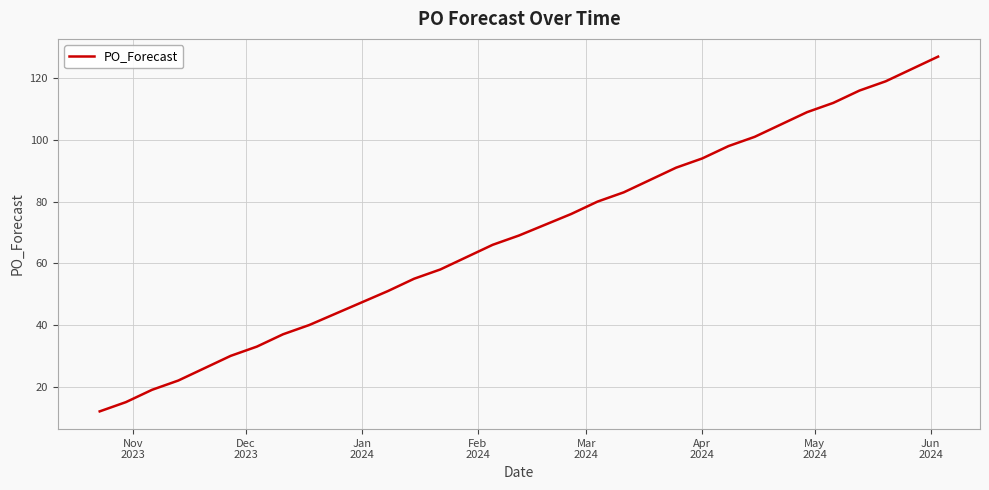

What is the difference between the maximum and minimum values?

115